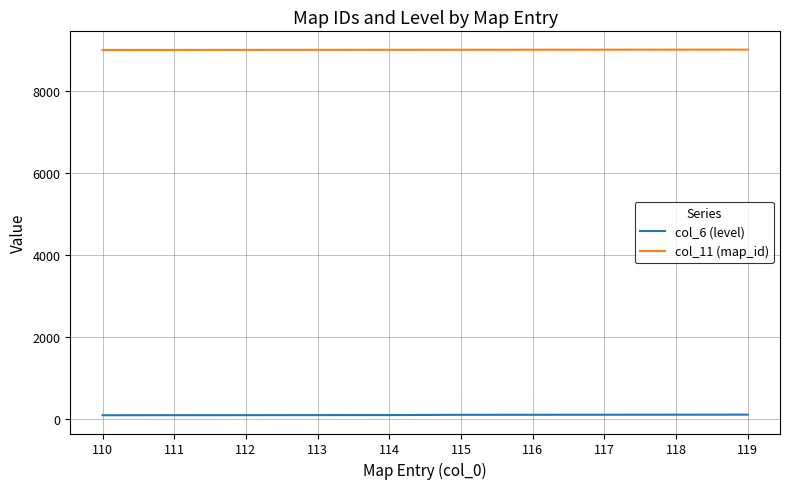

The col_11 (map_id) series shows 4754 at 115. True or false?

False